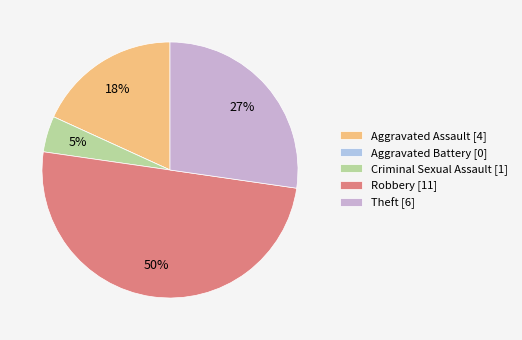

To the nearest percent, what is the difference between the Aggravated Assault and Theft slice percentages?

9%